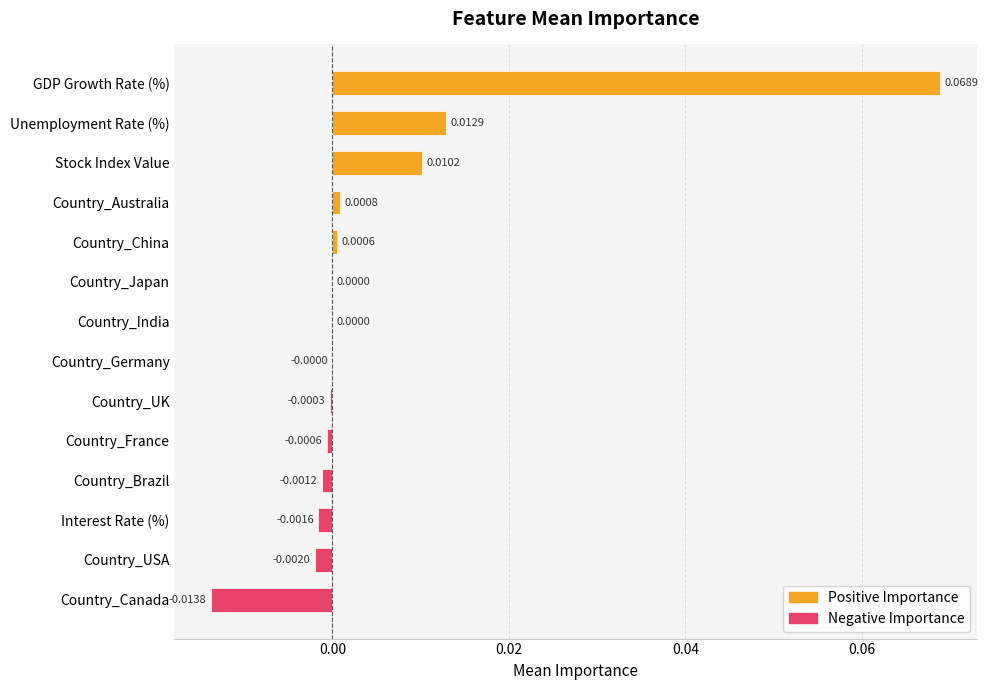

How many series are shown in this chart?

1